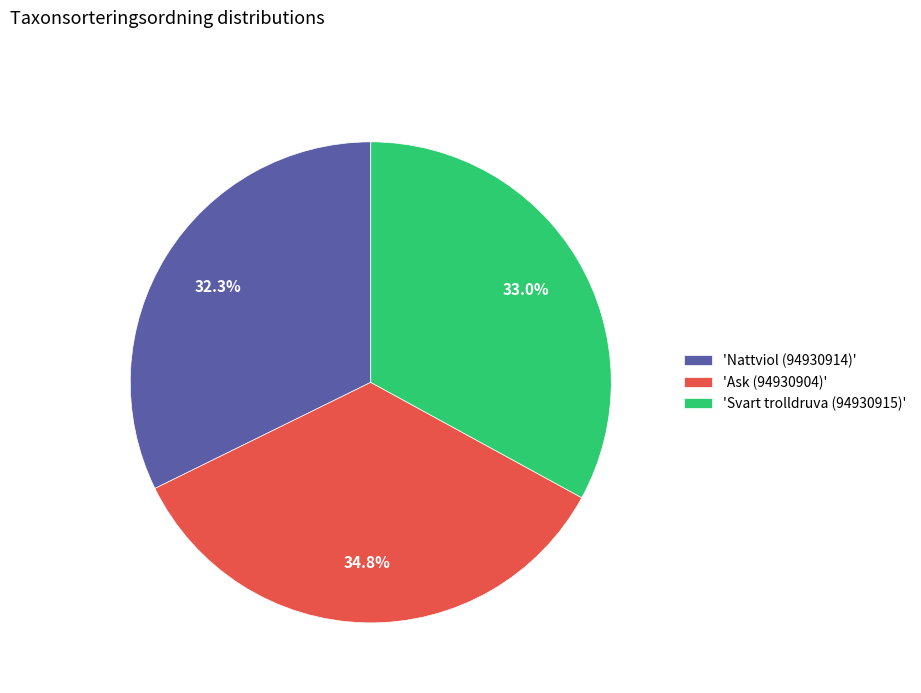

Is there a majority slice in this chart?

No